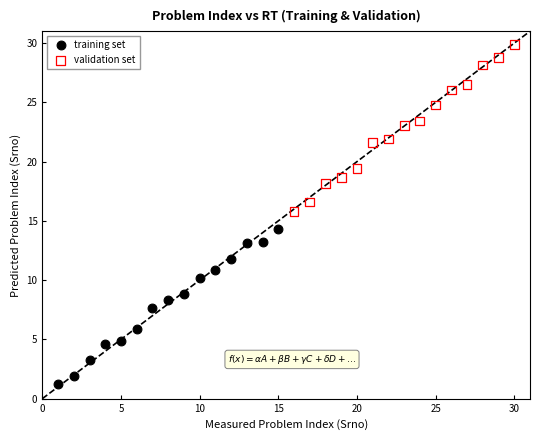

Which series reaches the maximum Y coordinate?

validation set